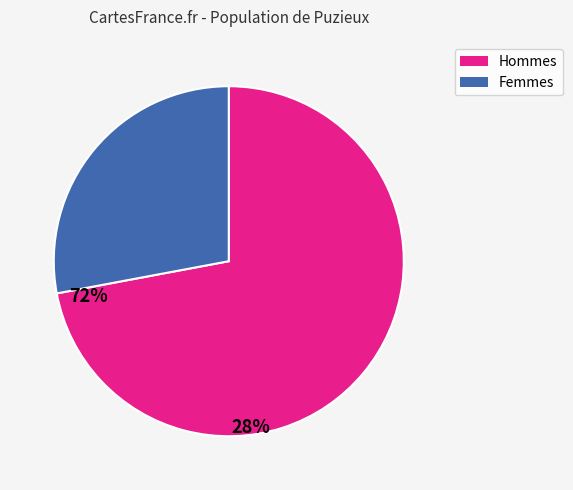

Is Hommes the majority of the pie?

Yes